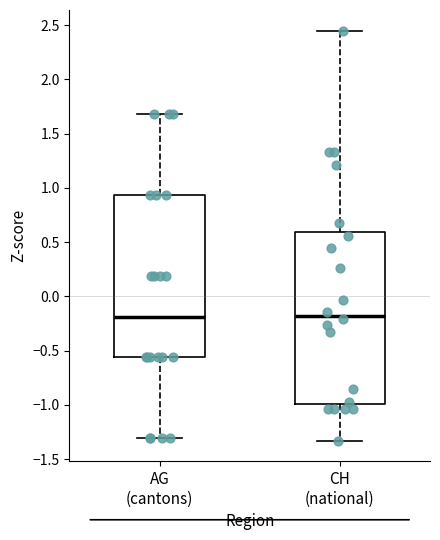

Where does the upper whisker of the box for AG (cantons) end on the y-axis? The values are not printed on the chart, so give them approximately, as read against the axis.

1.70